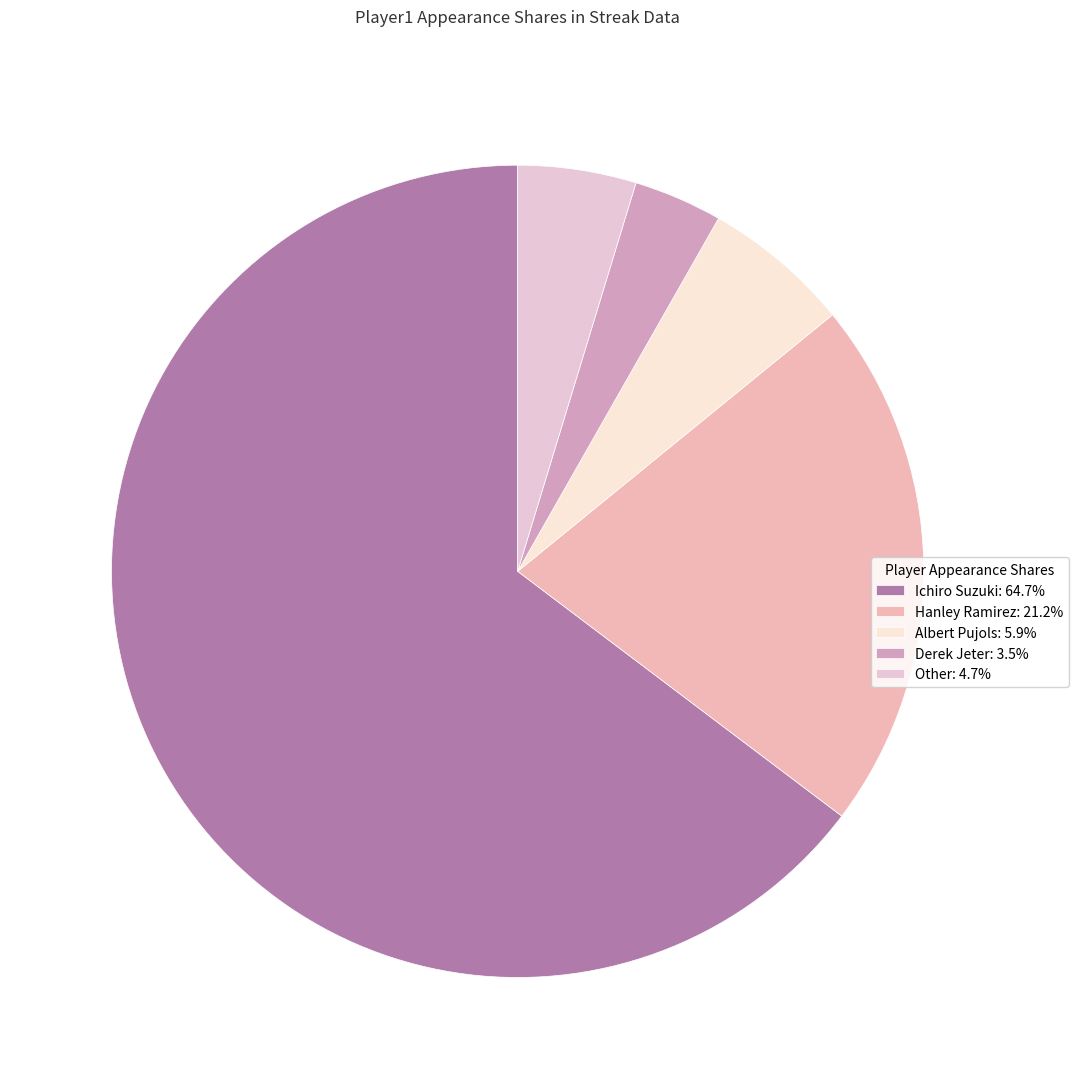

How many segments does this pie chart have?

5